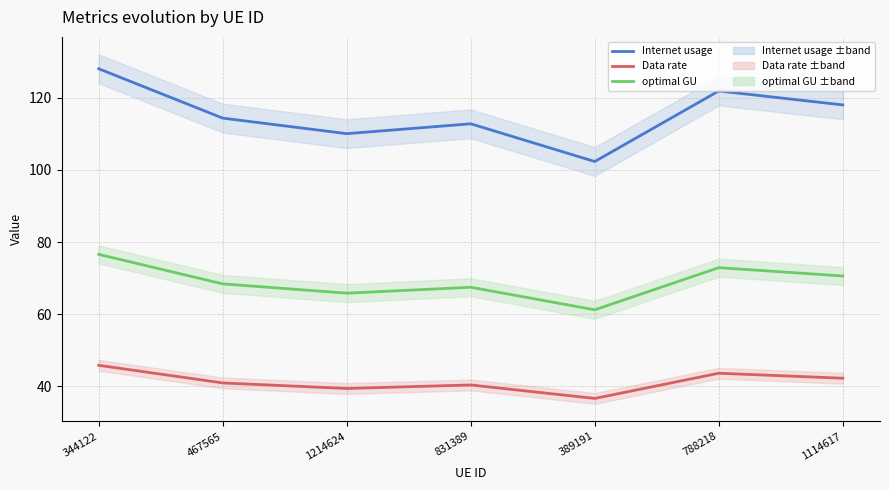

Rank the series at 831389 from highest to lowest value.

Internet usage, optimal GU, Data rate